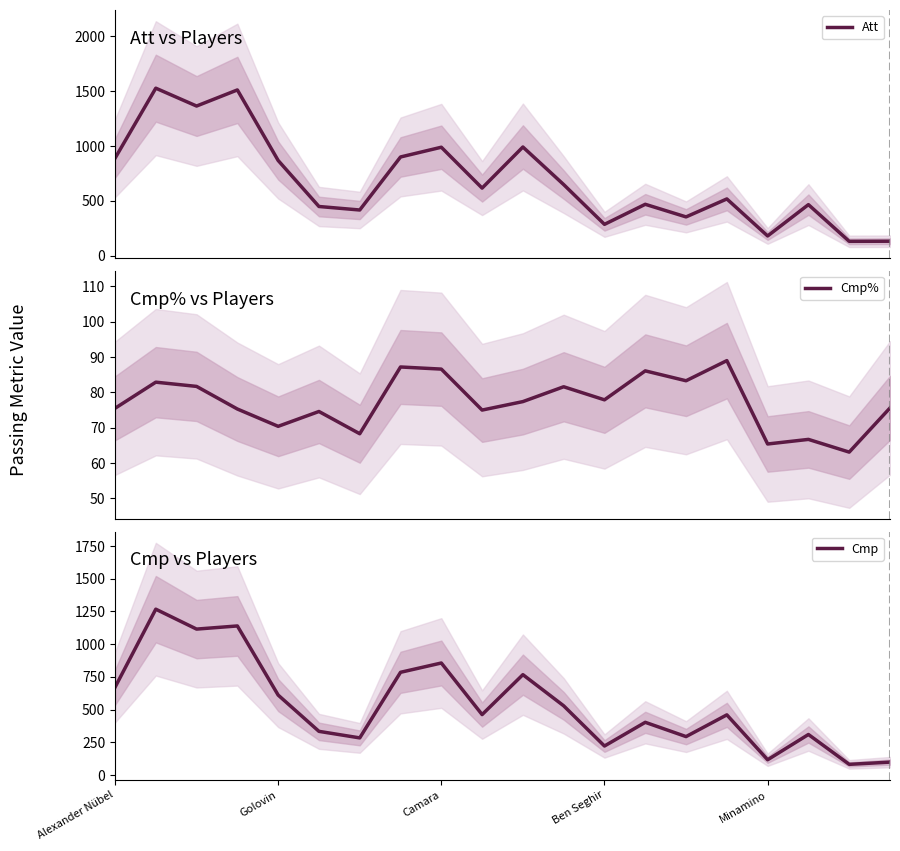

What is the lowest value of the Cmp series?

82